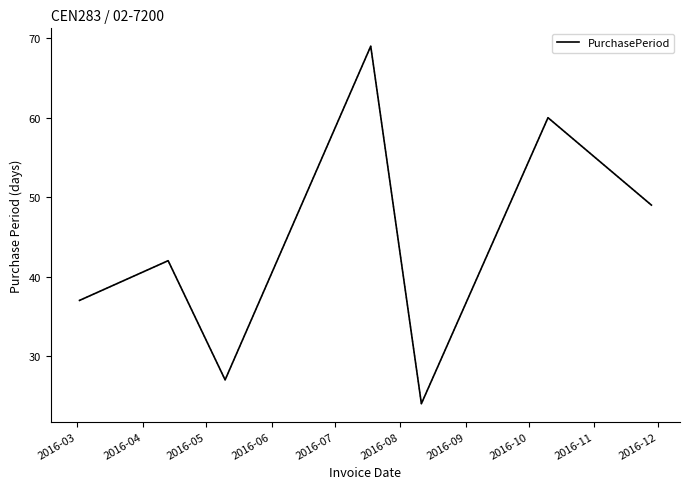

How many lines are shown in the chart?

1